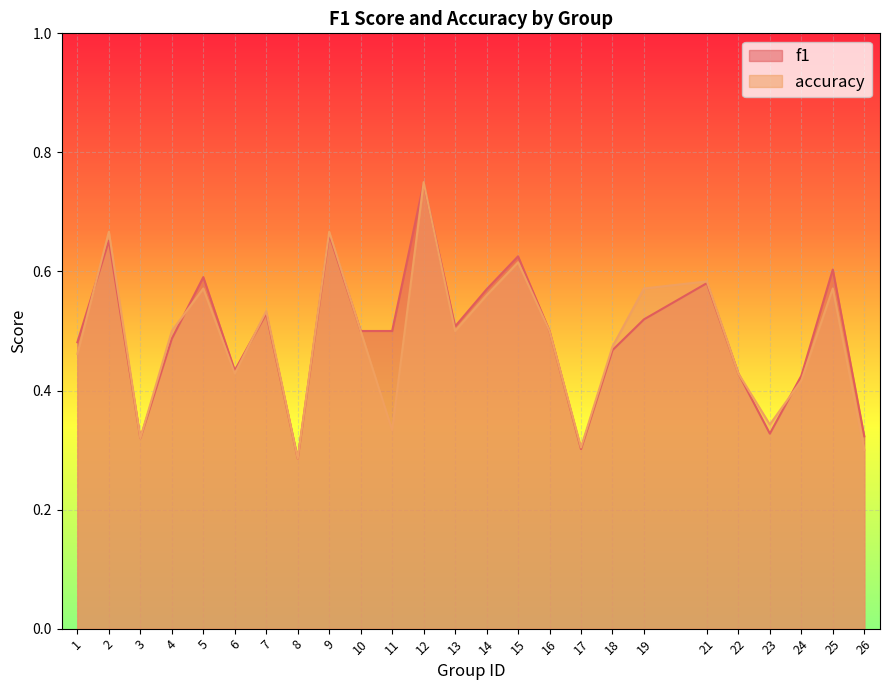

Where is accuracy nearest to the value 0?

8